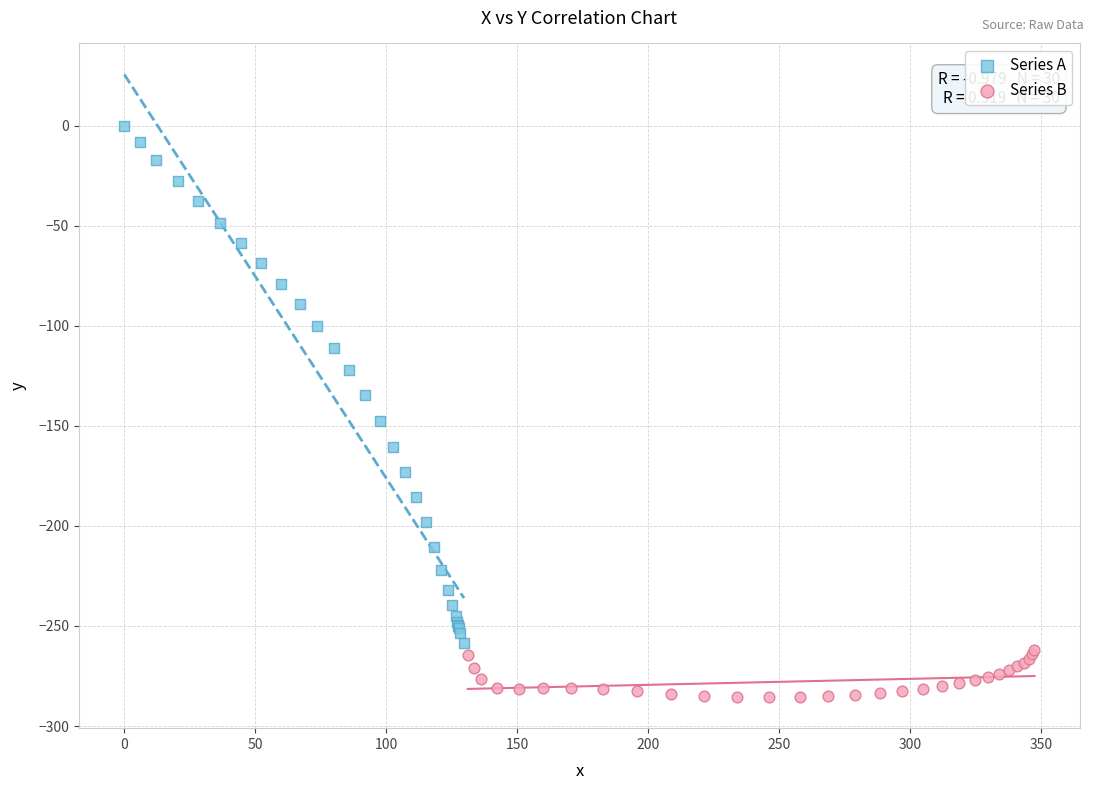

Which series has the largest Y range (max minus min)?

Series A